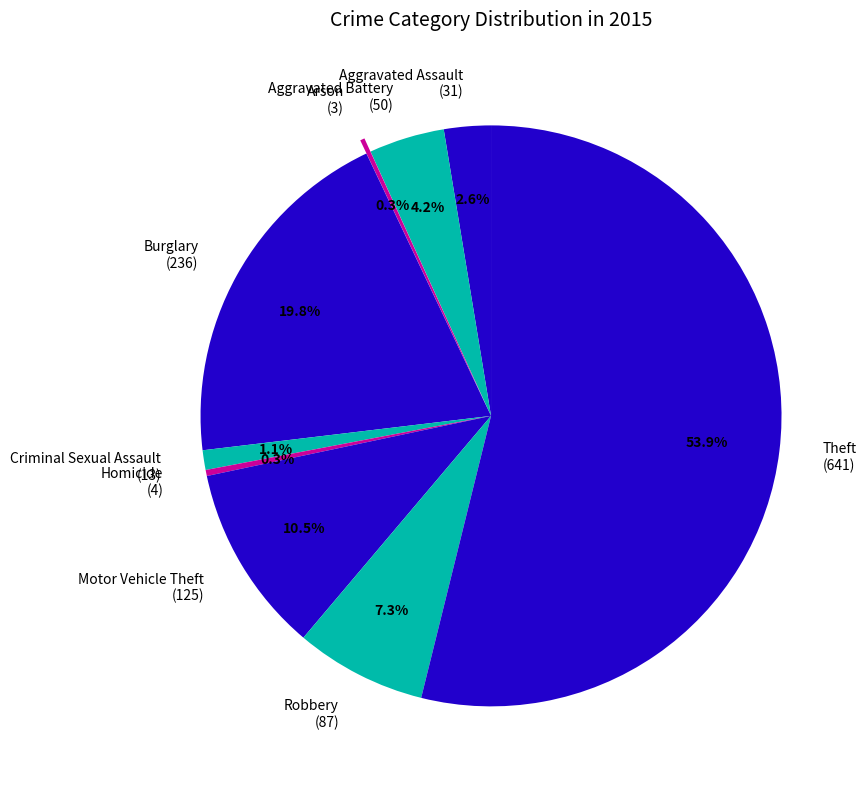

Approximately how many times larger is the value at Motor Vehicle Theft (125) compared to Aggravated Battery (50)?

2.5